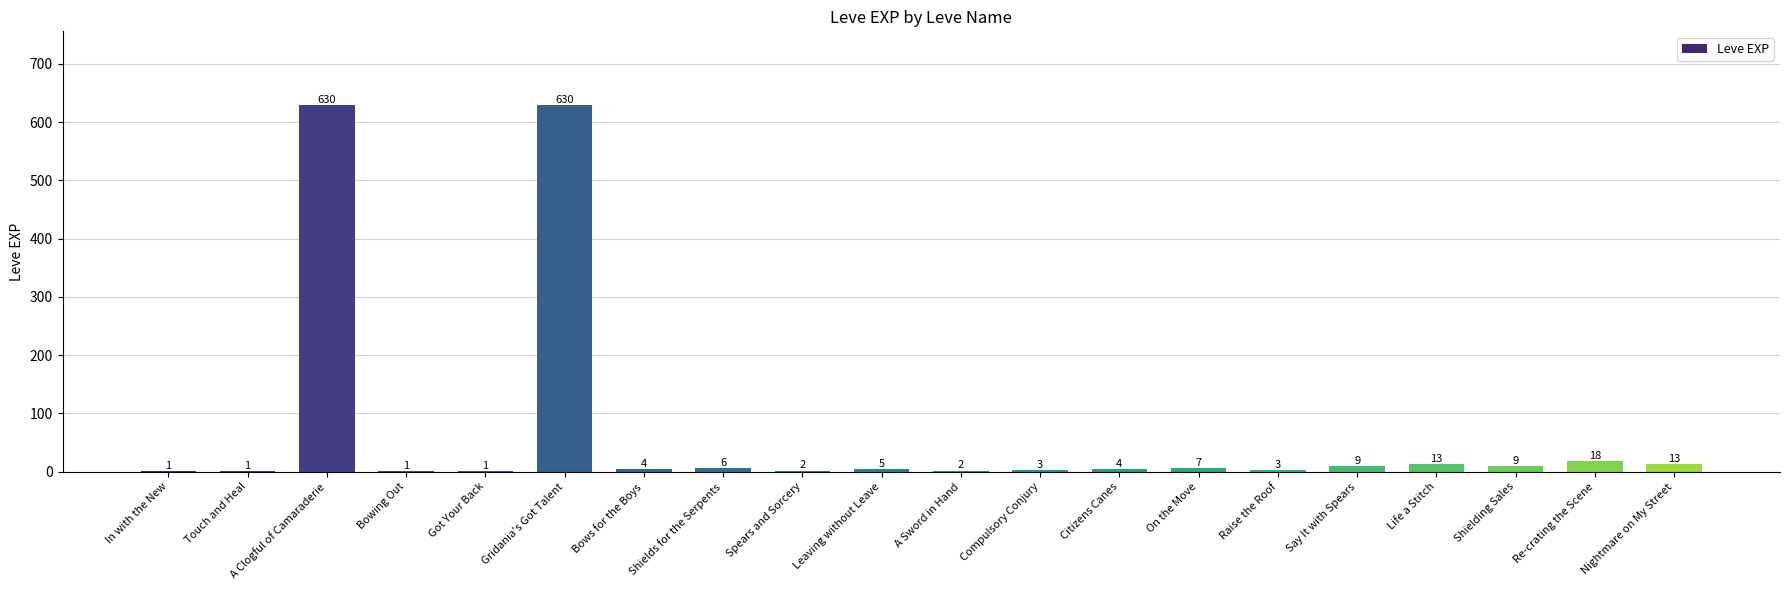

Count the number of categories in the chart.

20